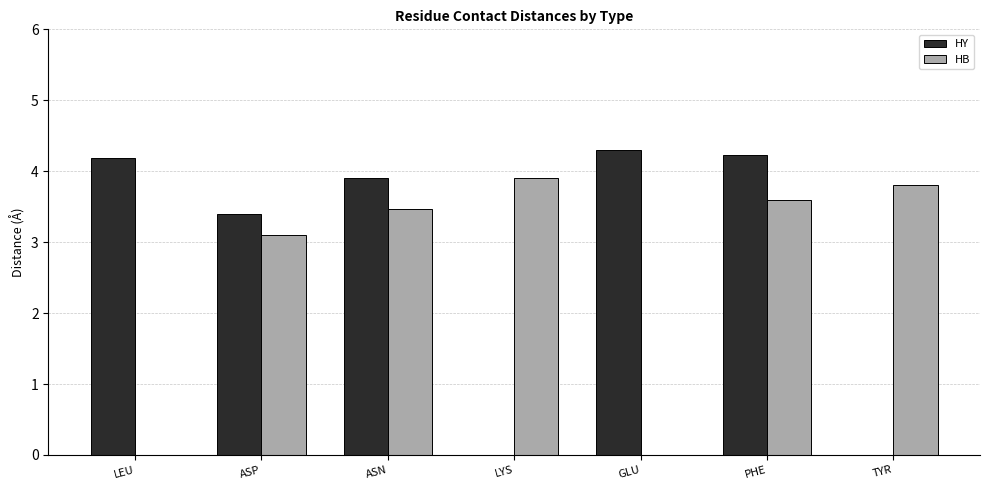

Reading left to right, what are all the values shown in this chart?

HY: 4.2	3.4	3.9	0.0	4.3	4.2	0.0
HB: 0.0	3.1	3.5	3.9	0.0	3.6	3.8